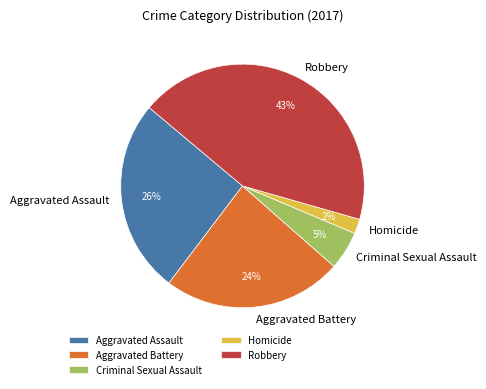

Is it true that Robbery is 43% of the pie?

True